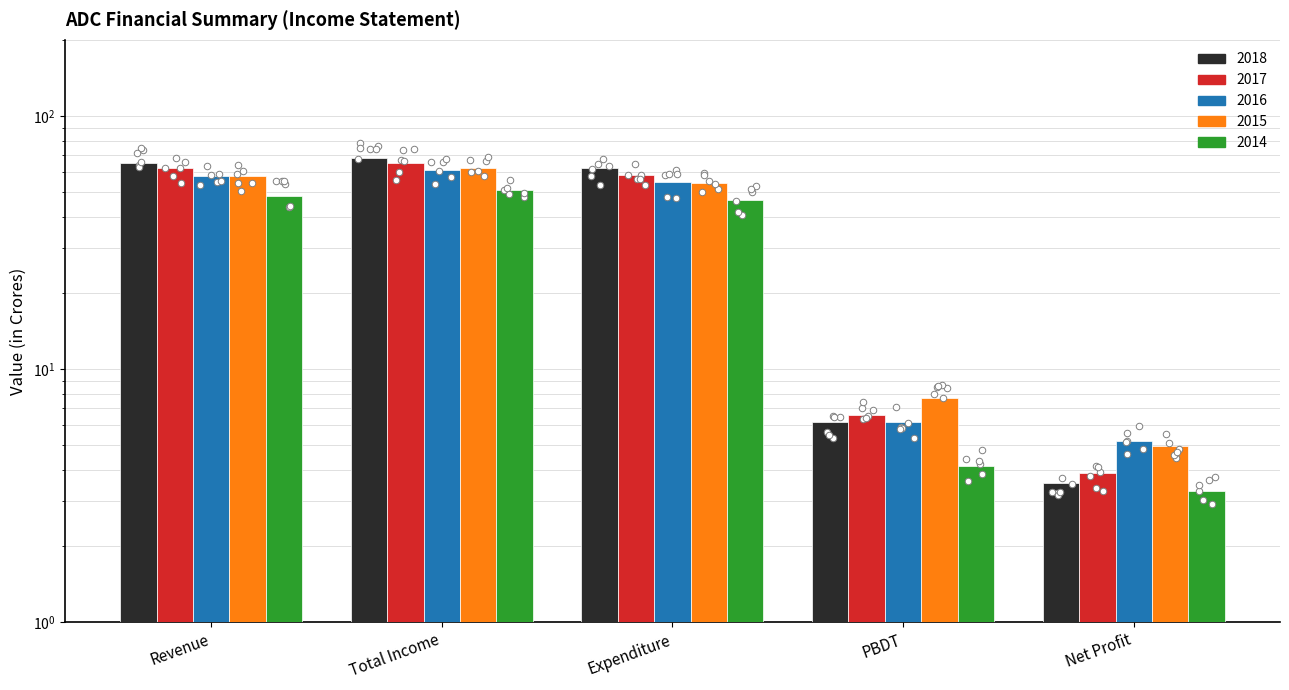

At which category is the sum across all series the highest?

Total Income